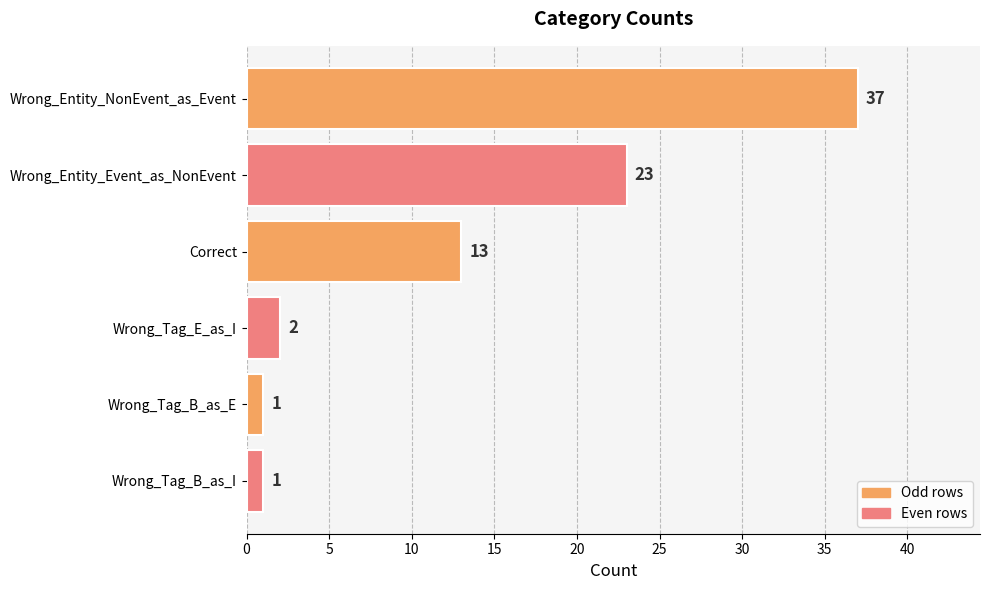

What is the greatest value displayed?

37